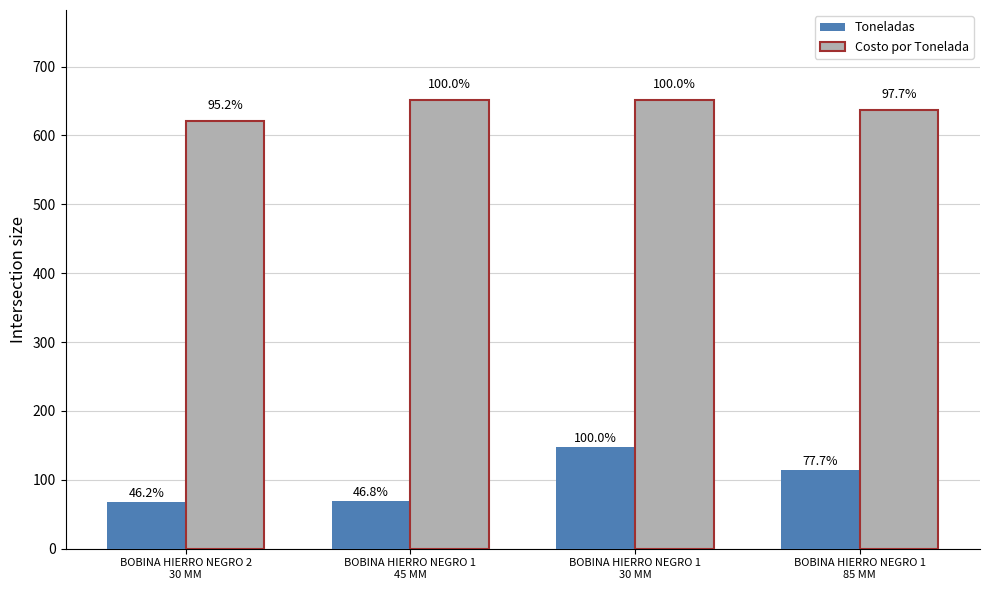

What is the value of the Costo por Tonelada bar at the 4th from the left?

636.5